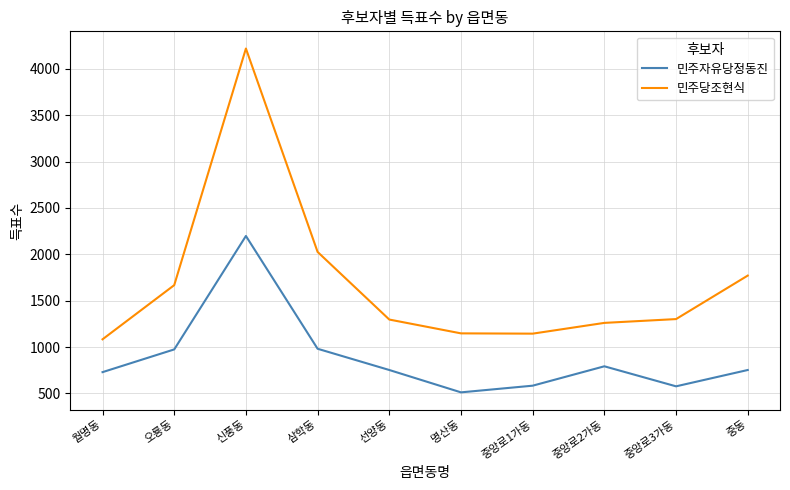

True or false: 민주당조현식 and 민주자유당정동진 cross at least once.

False